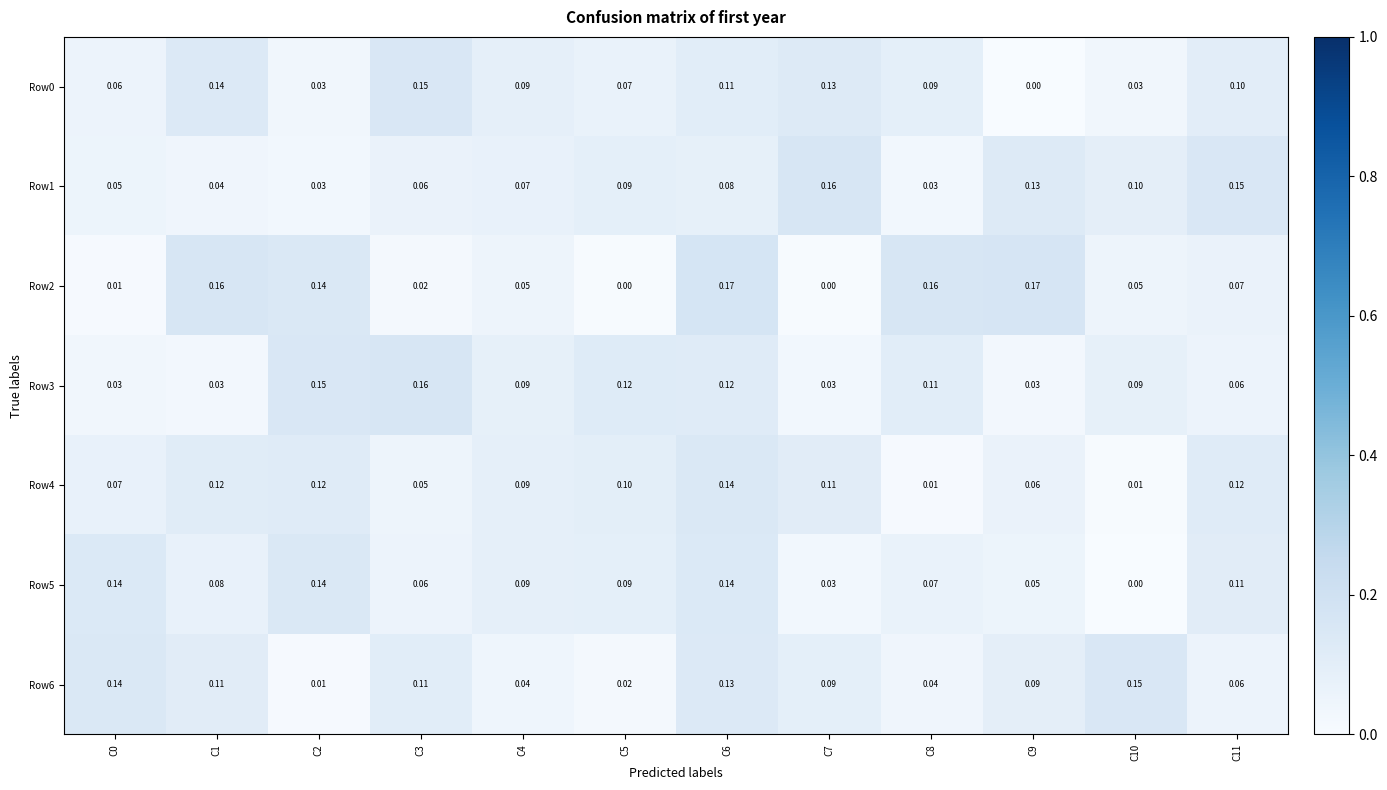

Is the value of Row5 at C7 greater than the value of Row2 at C4?

No